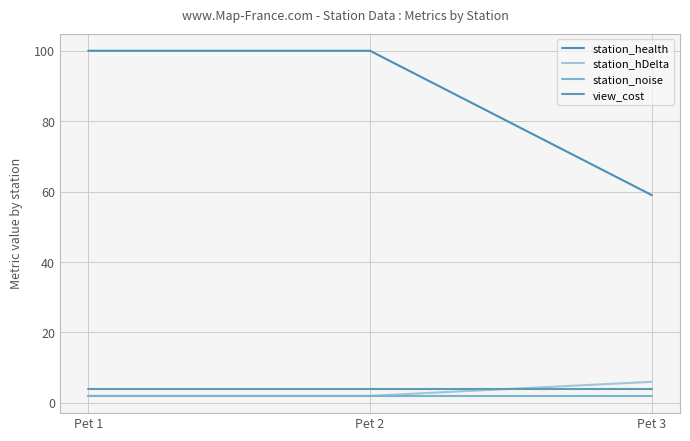

Rank the categories by view_cost value from lowest to highest.

Pet 1, Pet 2, Pet 3